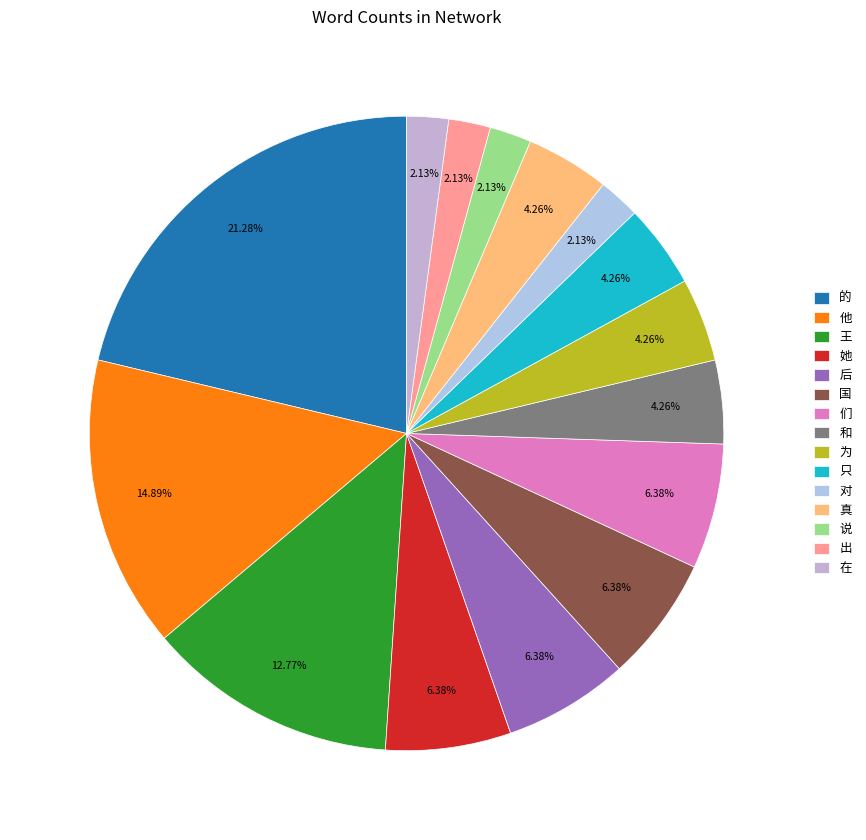

Is there a majority slice in this chart?

No